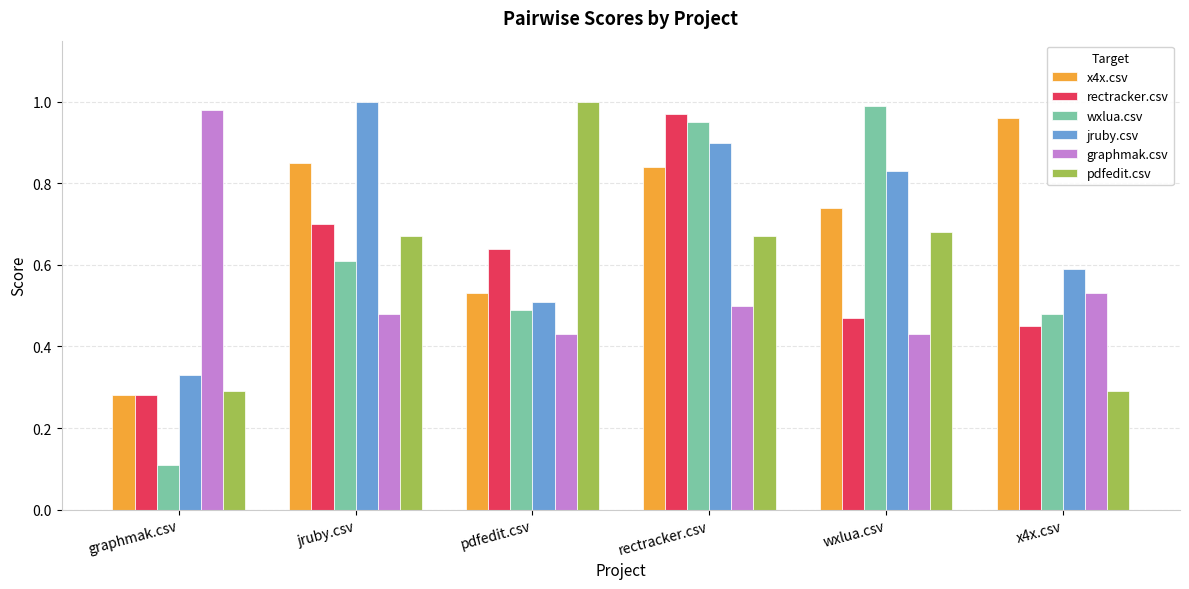

Where is wxlua.csv nearest to the value 0?

graphmak.csv